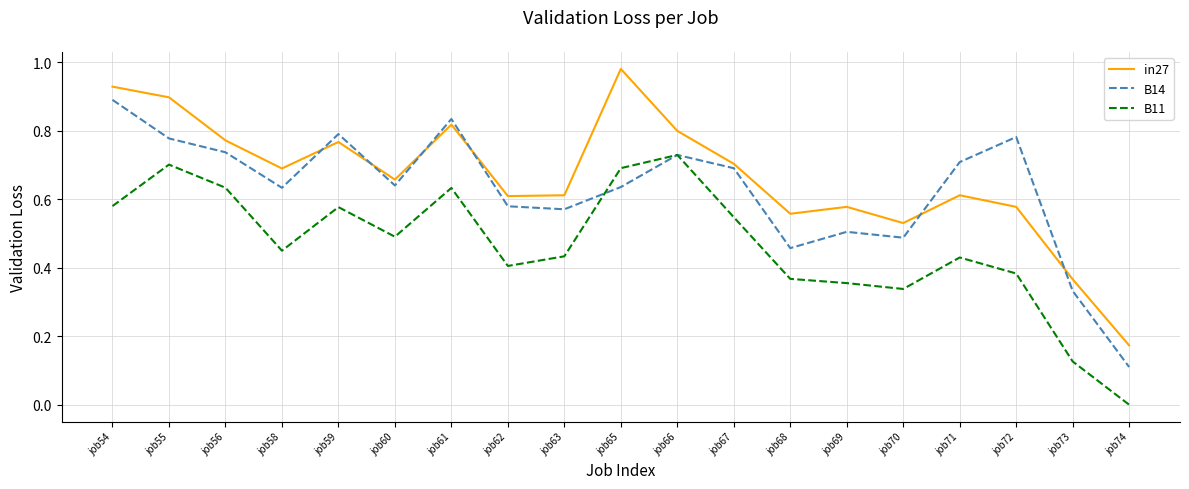

Is it true that in27 equals 0.6 at job68?

True